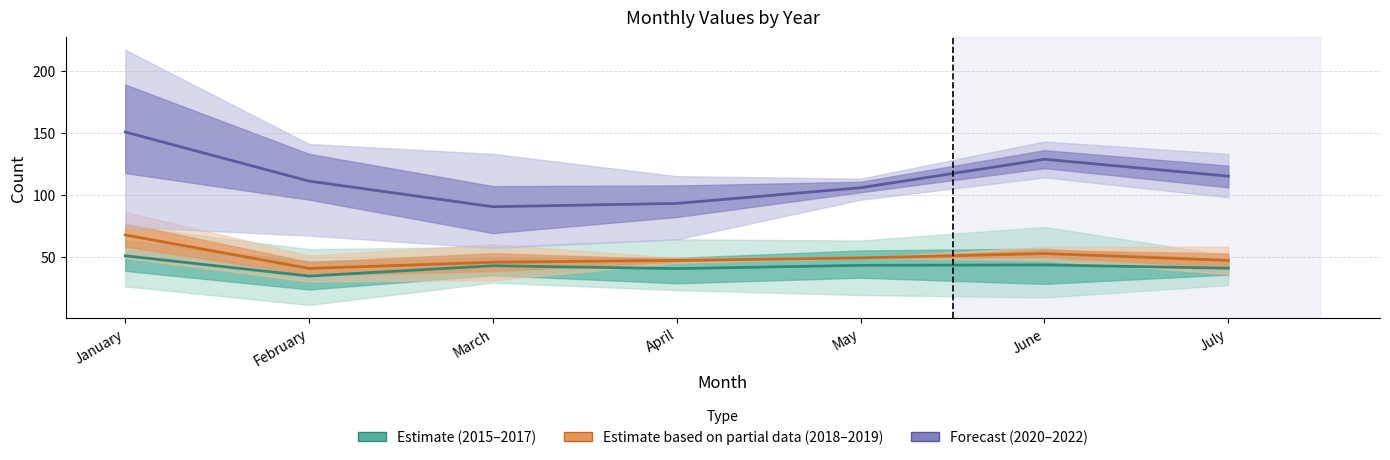

What are all the series names shown in the legend?

Estimate (2015–2017), Estimate based on partial data (2018–2019), Forecast (2020–2022)